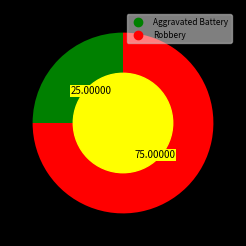

Between Aggravated Battery and Robbery, which is larger?

Robbery